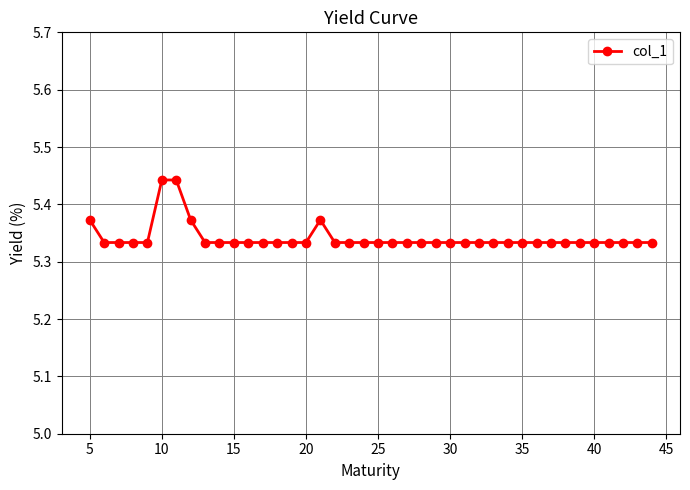

What is the sum of all values?

213.7